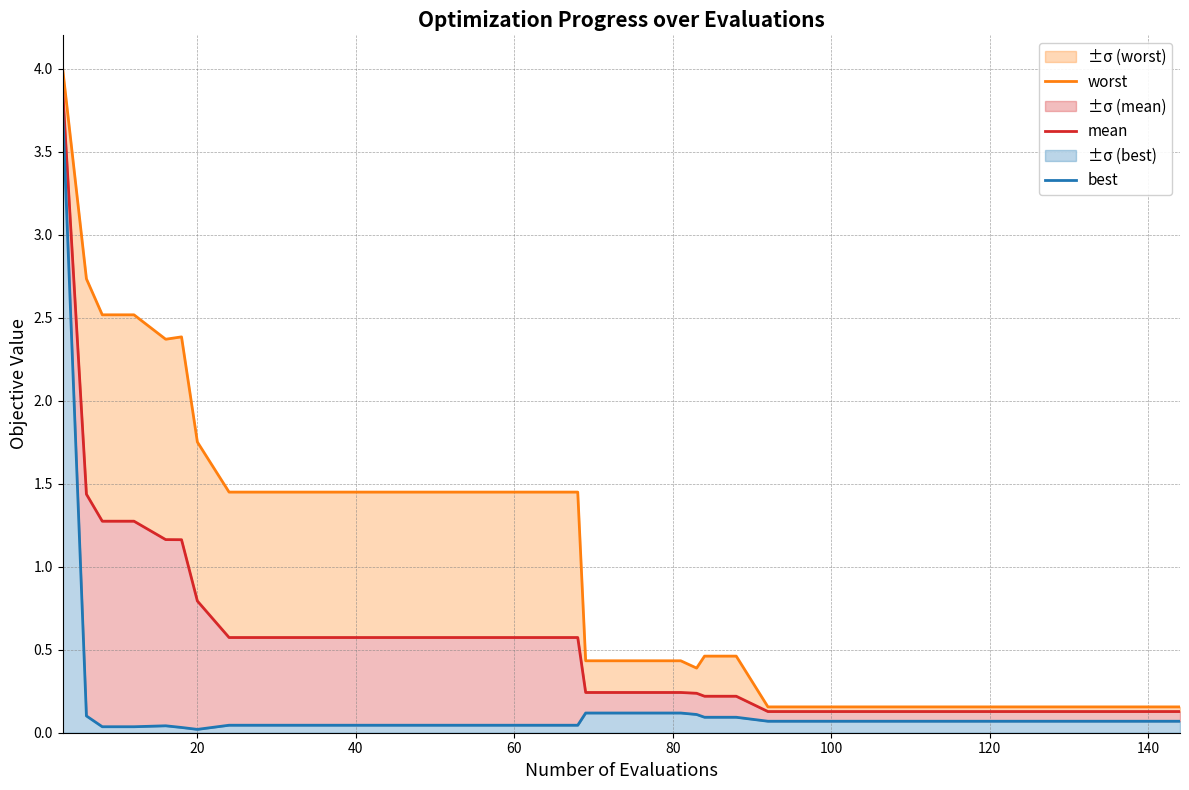

What is the value of the mean point at the 3rd from the left?

1.3